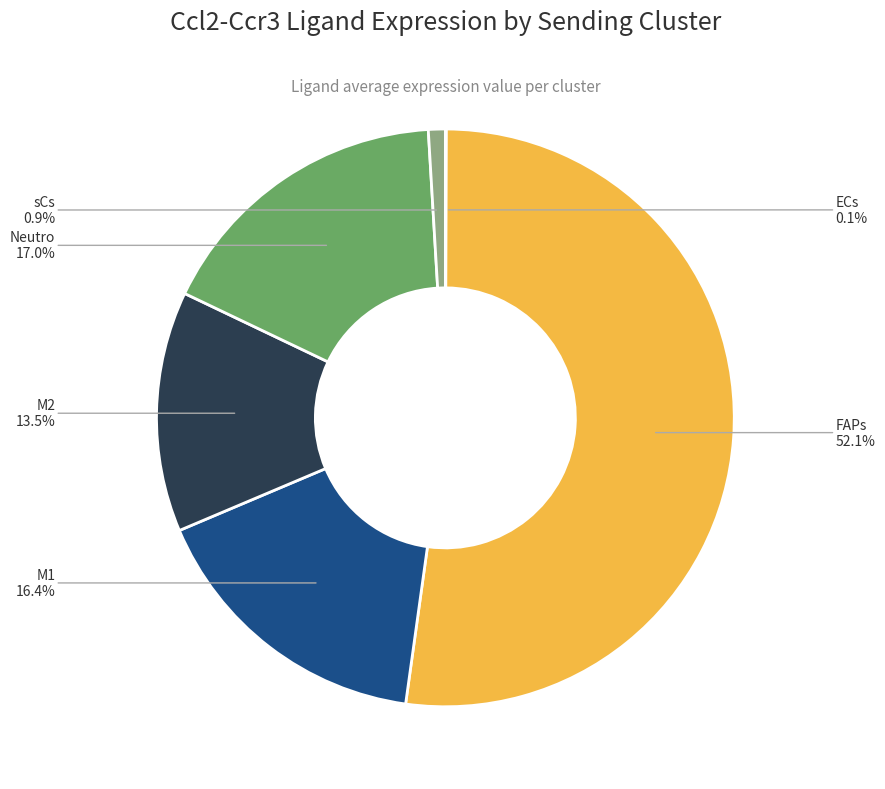

What percentage do Neutro and sCs together represent?

17.9%